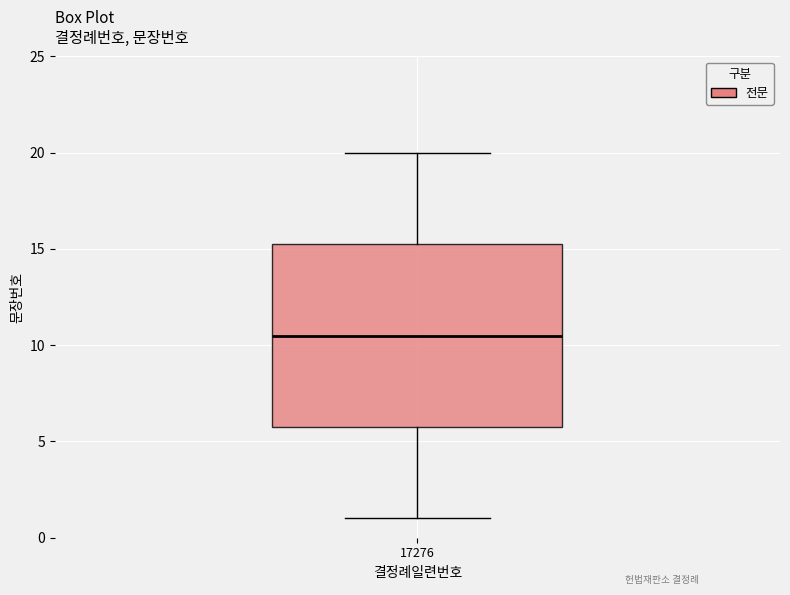

Transcribe this box plot: give where the median line is, the range the box spans, and where the two whiskers end, as read against the y-axis. The values are not printed on the chart, so give them approximately, as read against the axis.

median 10.5, box 6.0 to 15.5, whiskers 1.0 to 20.0